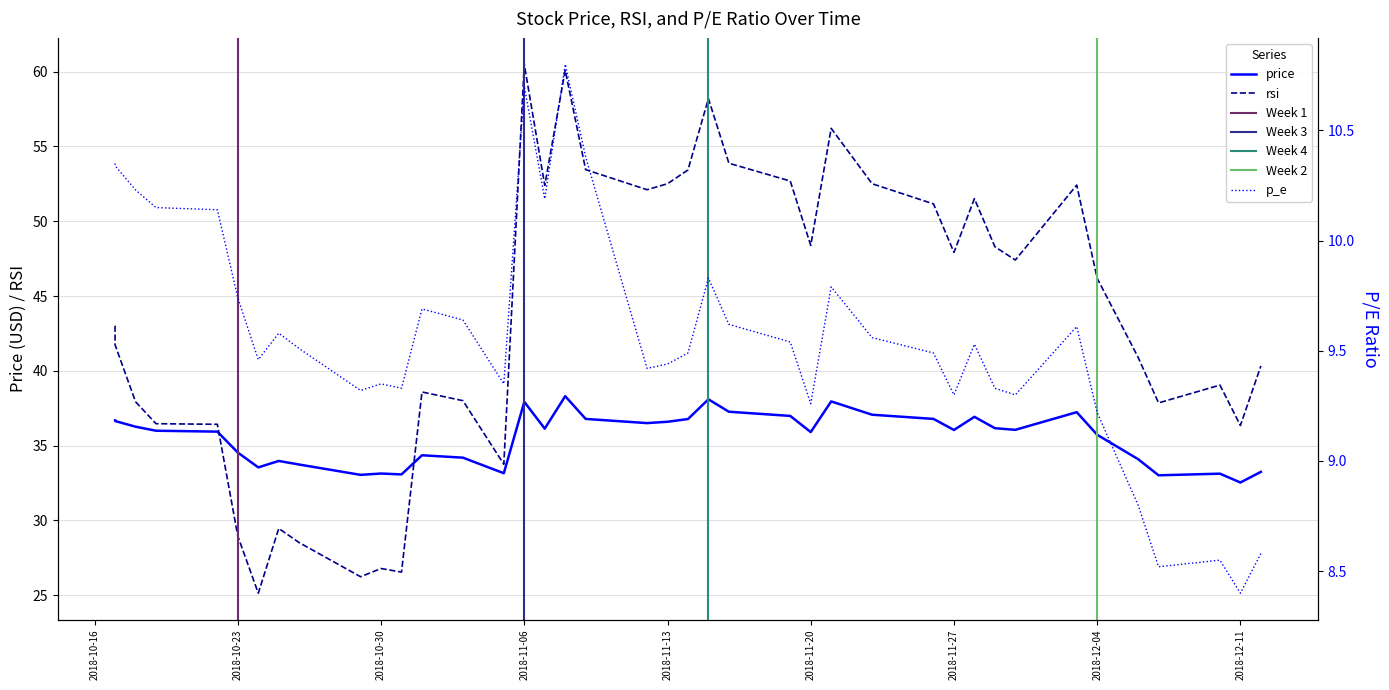

Does the chart display data point markers on the line(s)?

No